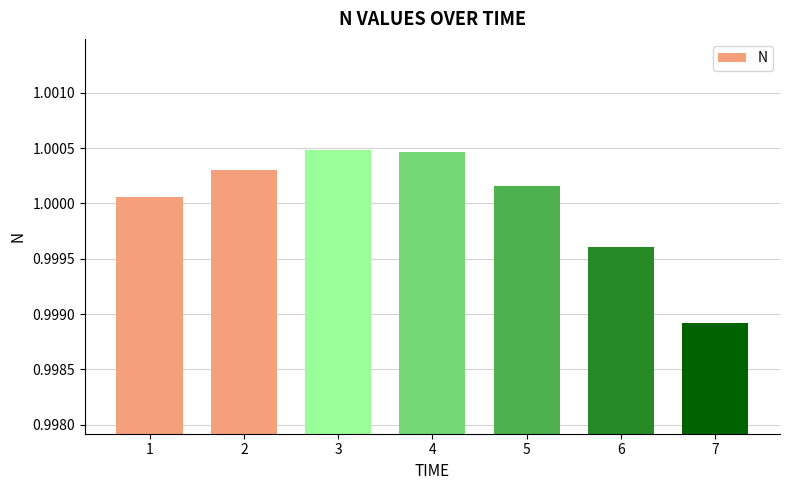

At which label is the value closest to 0?

7